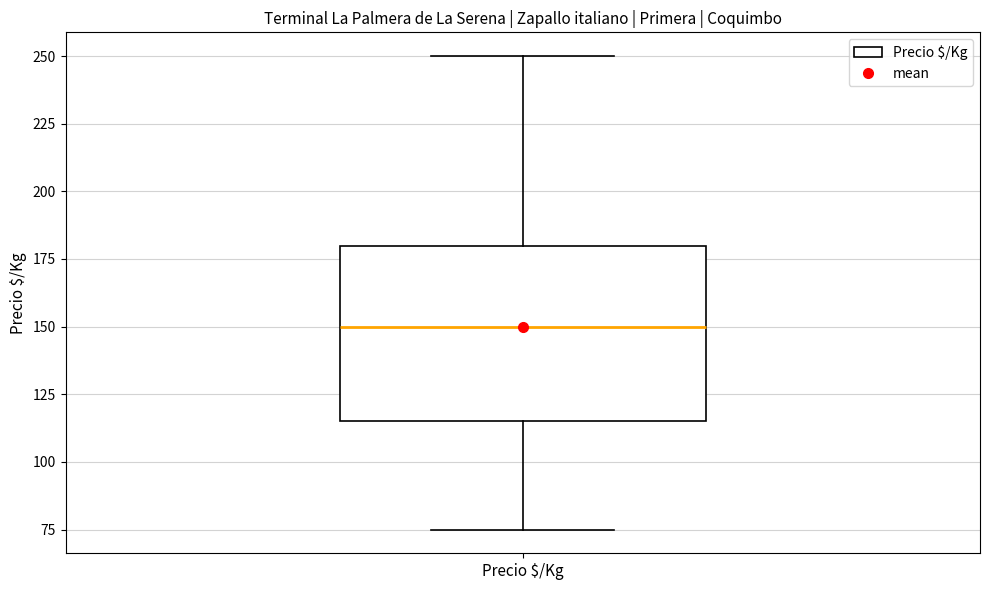

Where is the upper edge of the box for Precio $/Kg on the y-axis? The values are not printed on the chart, so give them approximately, as read against the axis.

180